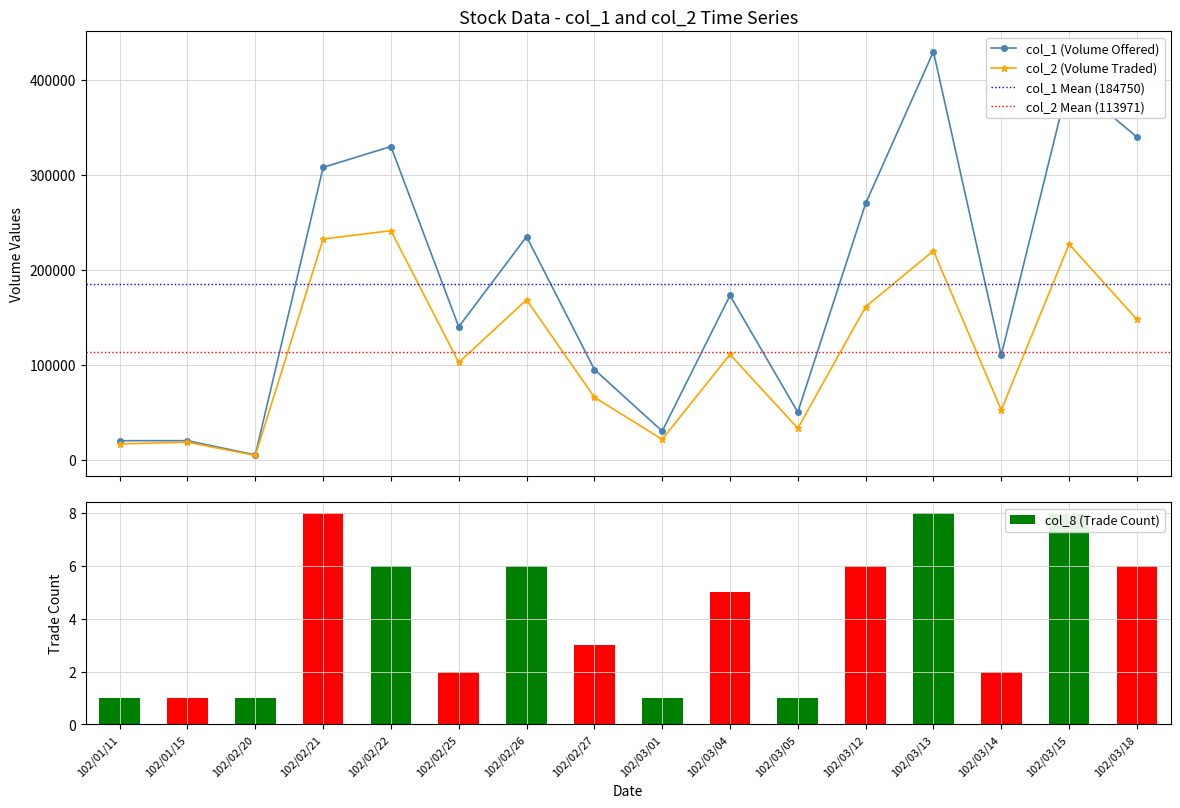

Is the value of col_1 at 102/03/18 greater than the value of col_8 at 102/02/25?

Yes